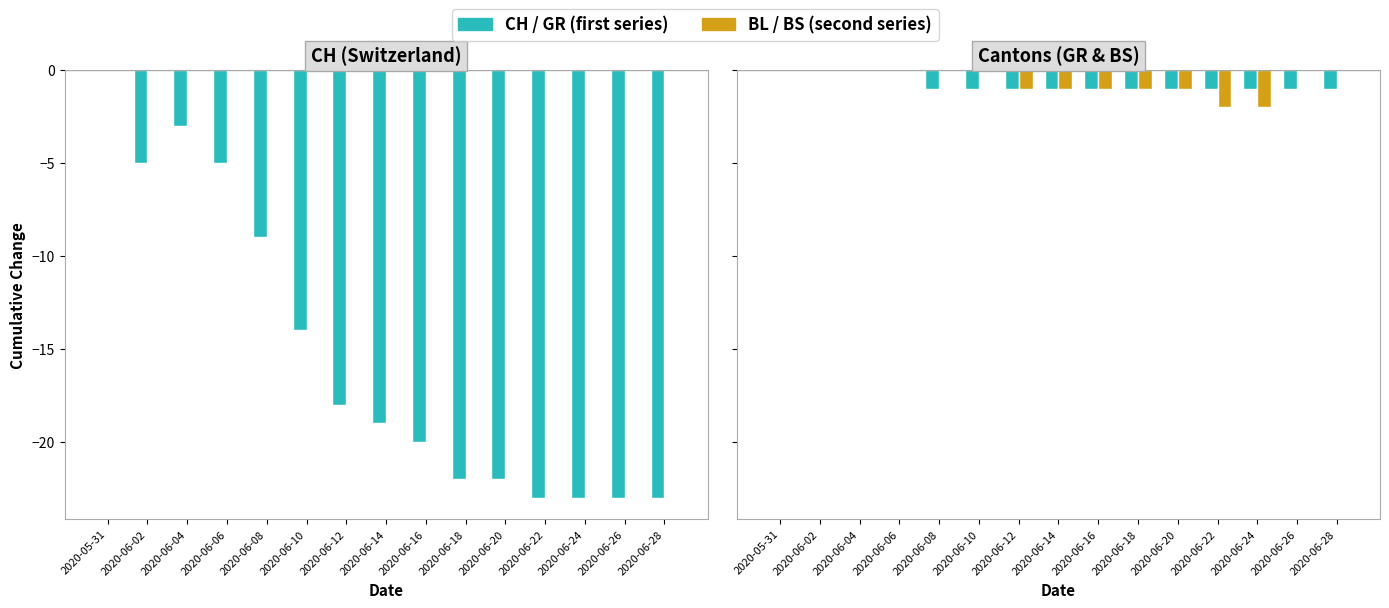

Between 2020-06-06 and 2020-06-10, which series saw the biggest shift?

CH